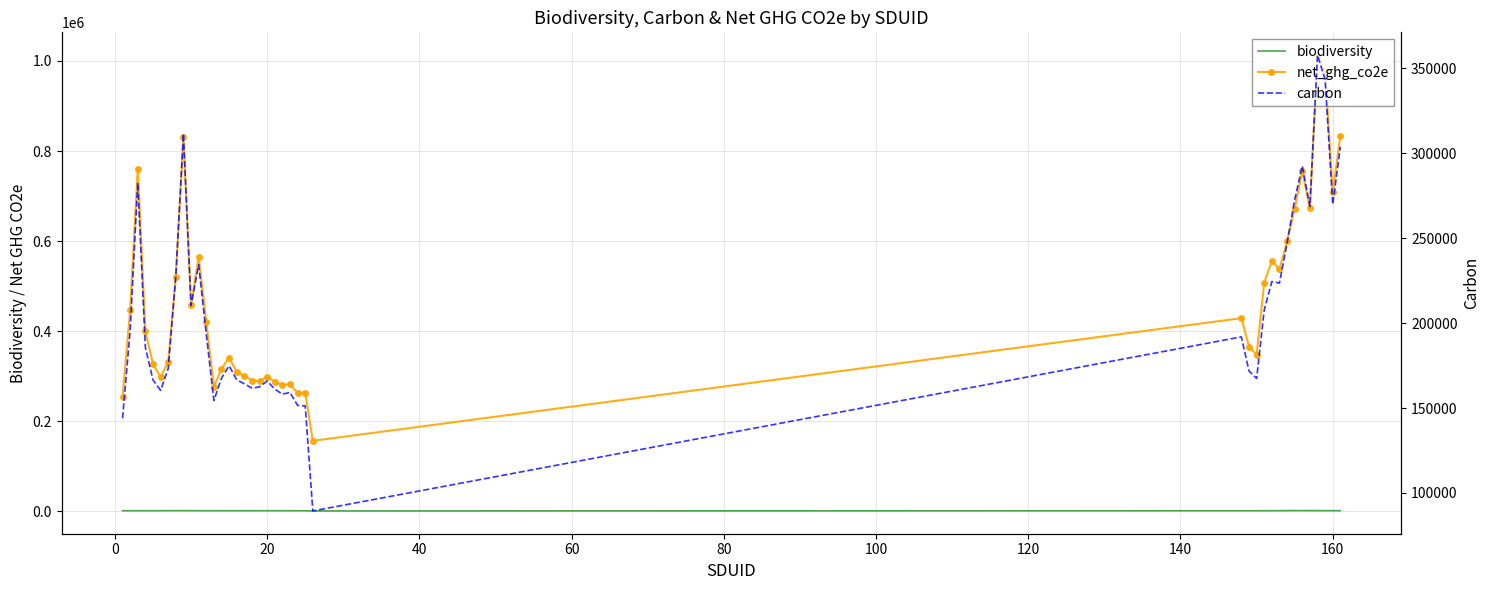

Reading right to left, what are all the values shown in this chart?

biodiversity: 1305.5	1281.3	1290.6	1402.3	1398.8	1429.3	1459.6	1389.8	1286.0	1236.8	1172.8	1176.2	1111.9	1159.5	688.0	1144.0	1144.0	1198.9	1199.5	1213.5	1246.8	1224.1	1206.7	1214.8	1235.2	1231.5	1219.3	1169.8	1170.9	1257.3	1315.5	1351.7	1345.3	1282.3	1225.4	1174.4	1202.5	1229.9	1164.5	1152.8
net_ghg_co2e: 833392.8	709236.5	978000.5	1012995.2	672762.6	755367.5	671964.3	599105.5	537218.0	556041.9	507721.8	347376.9	365853.8	428832.5	156377.8	263391.5	262795.2	281760.0	280892.6	287705.8	298917.7	288685.9	290281.4	300749.1	308930.9	341305.4	316131.1	276777.6	420830.5	564373.7	457200.6	831565.6	520868.2	331800.3	297527.0	326927.9	399407.0	761147.0	446698.8	253780.4
carbon: 303775.5	269816.3	343371.4	357769.5	268623.1	292522.1	272590.8	247022.0	223562.5	224446.8	207620.4	167382.9	171819.5	191889.8	89426.9	151266.5	151569.5	159160.8	158177.2	161134.8	165917.1	162425.1	161728.2	164284.3	166571.8	174916.4	167559.4	154410.9	193576.5	234410.1	210331.2	311466.0	227740.0	173215.2	160403.7	166512.8	185679.9	282710.1	195580.2	143995.4